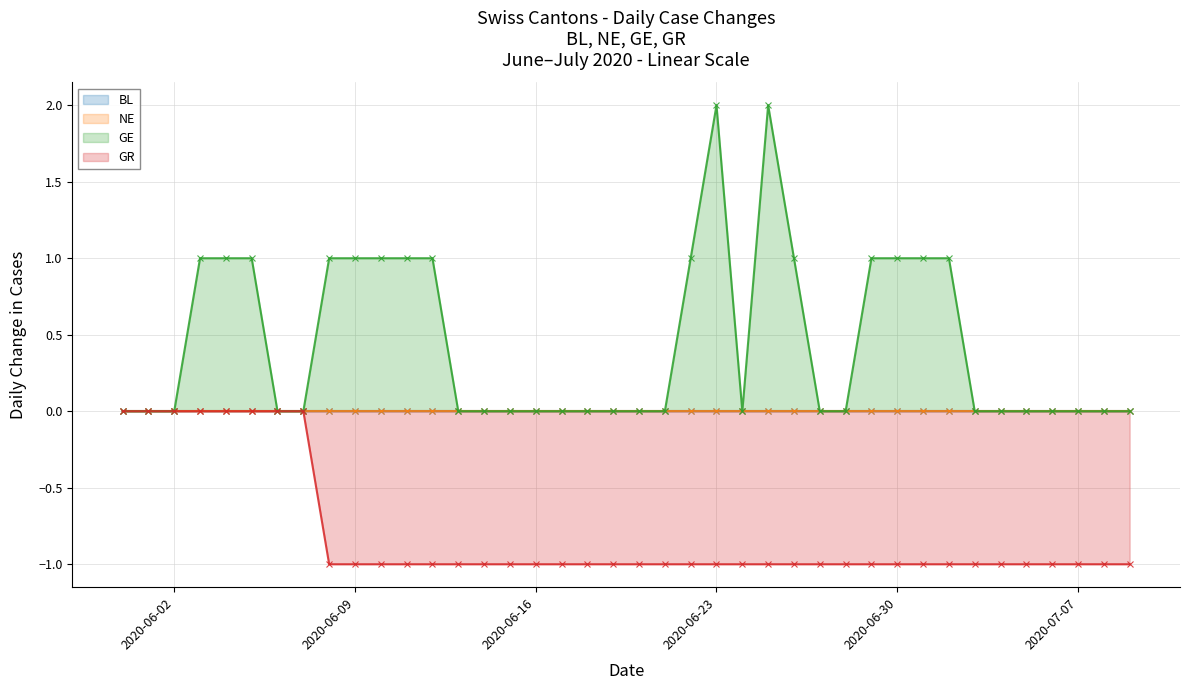

At how many categories does at least one series exceed 0?

16